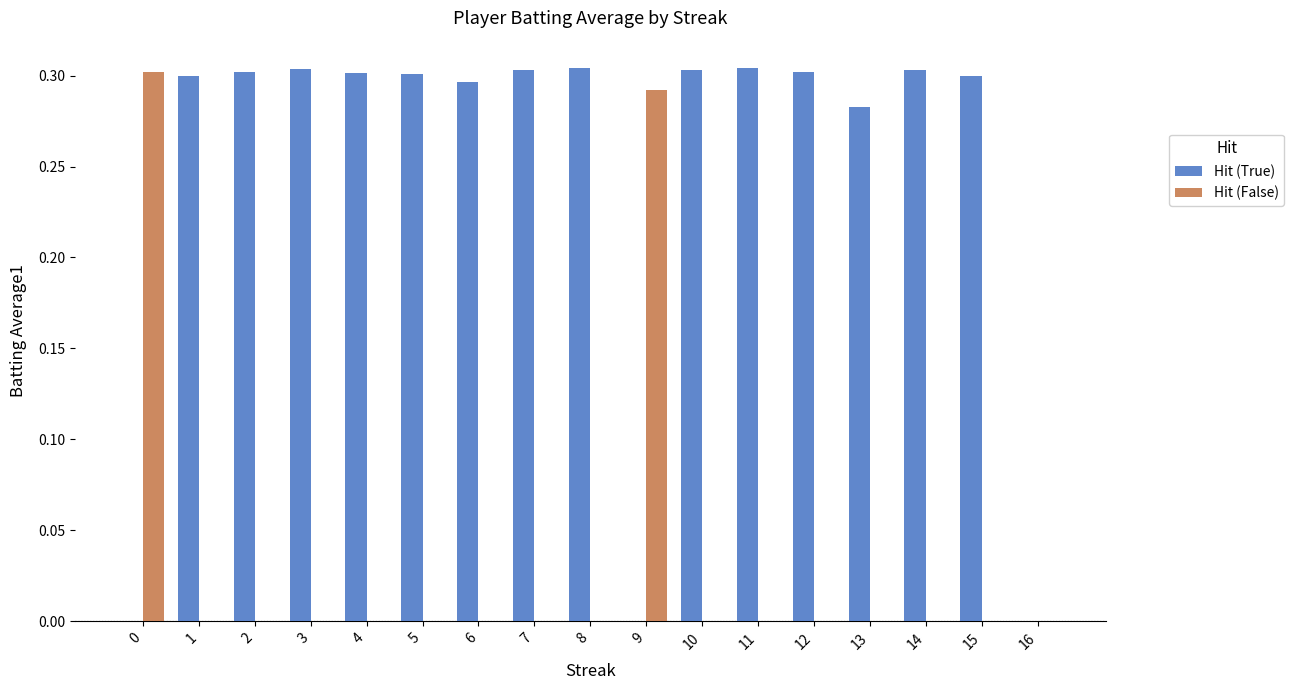

Count the Hit (True) values in the range 0 to 1.

17